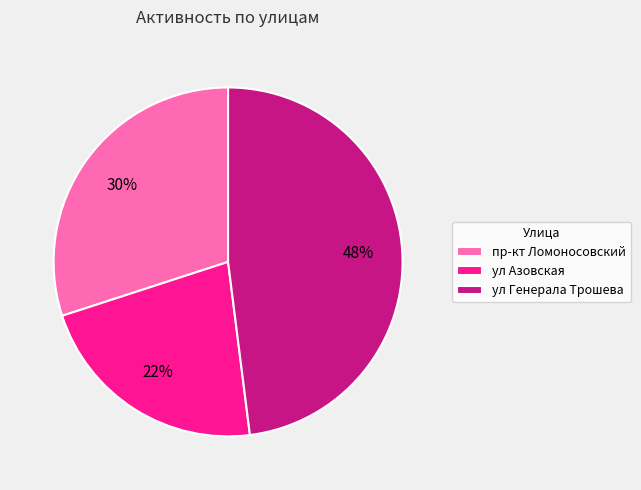

To the nearest percent, what percentage of the pie is пр-кт Ломоносовский?

30%